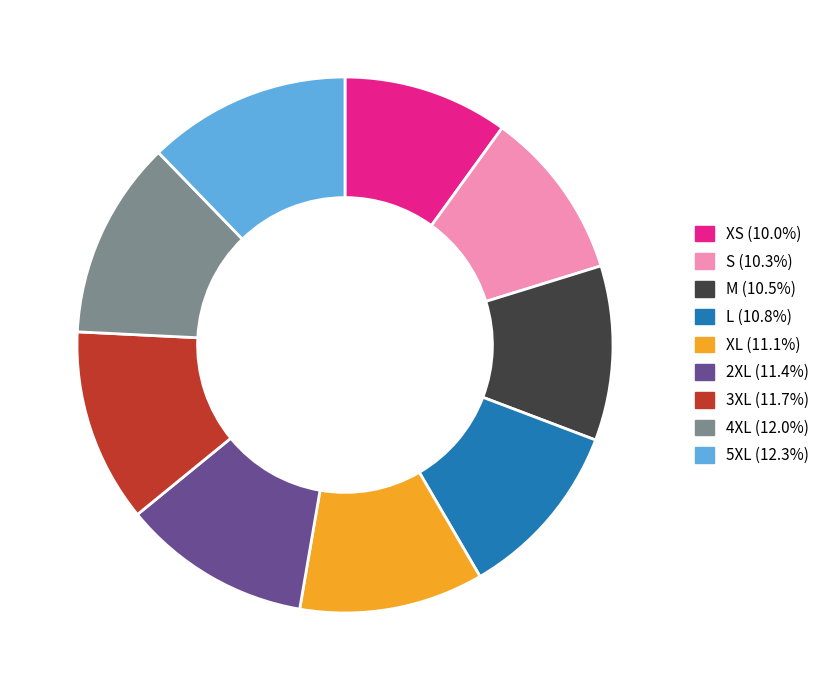

Do 4XL and 5XL together represent more than half of the pie?

No